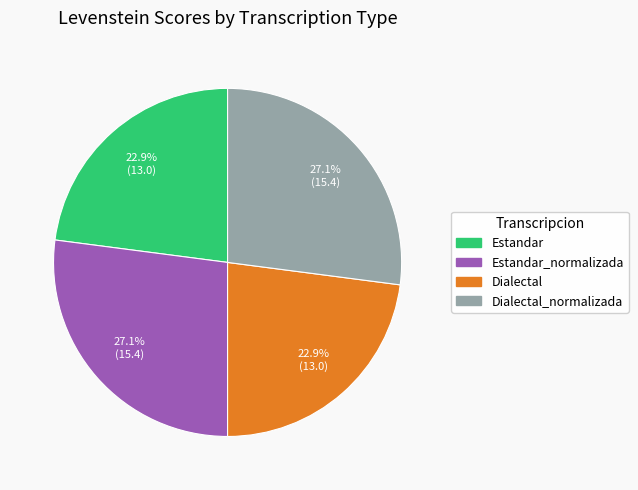

Does any single category account for the majority?

No